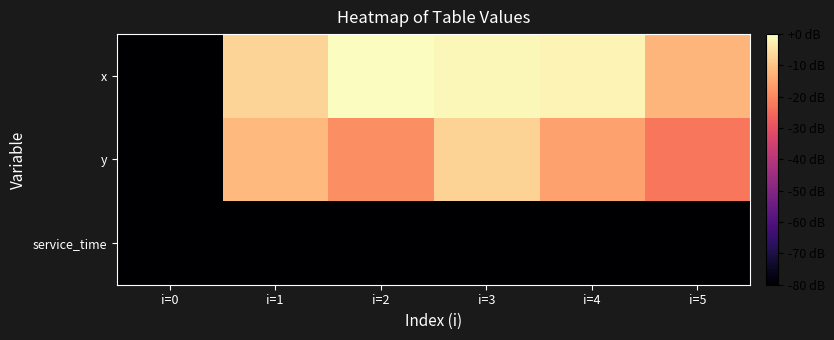

Which label corresponds to the smallest value in the chart?

i=0